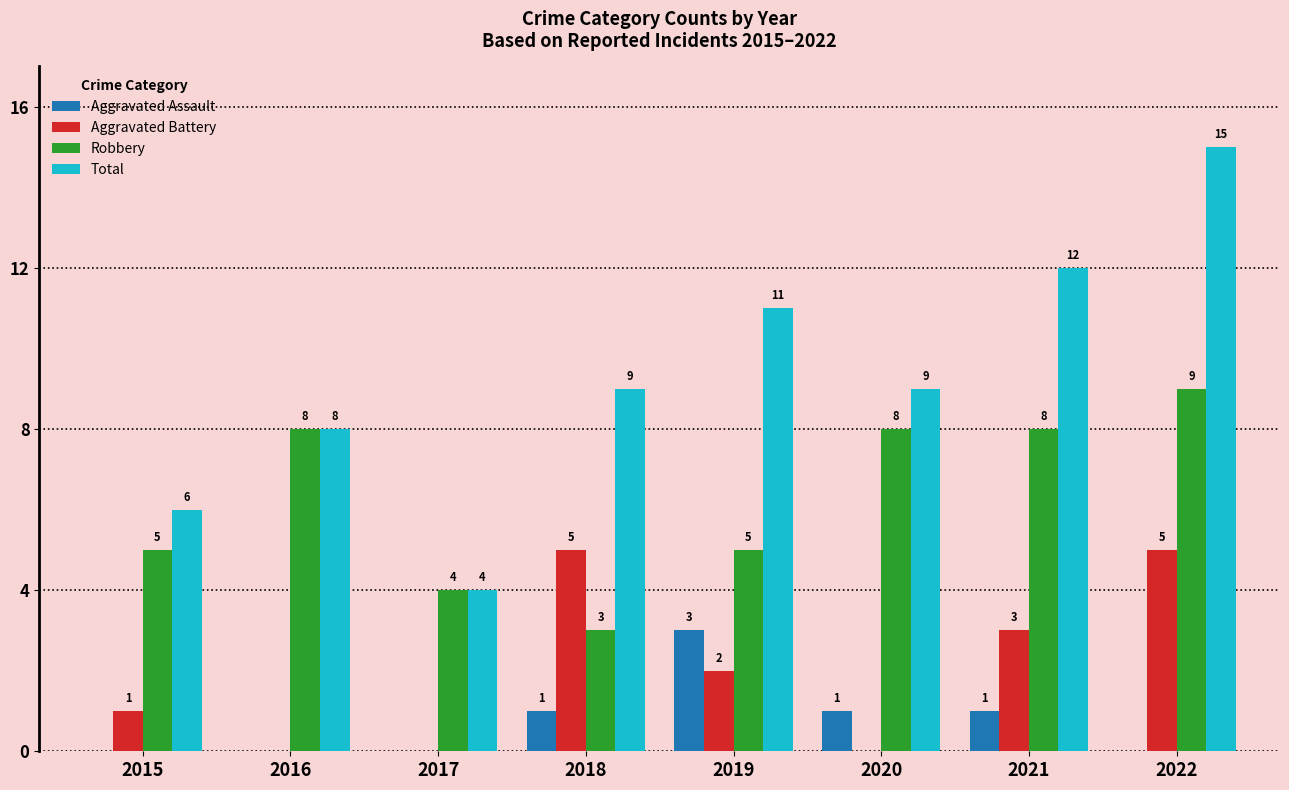

Is it true that Total equals 5 at 2017?

False